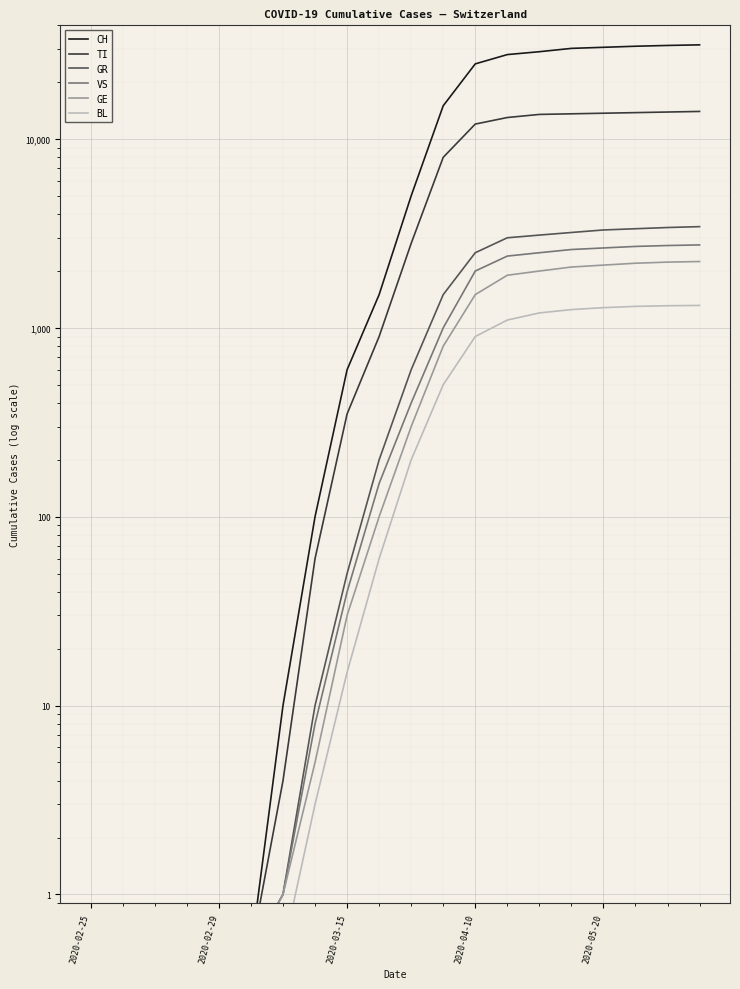

Reading left to right, list all the values displayed in this chart.

CH: 0.5	0.5	0.5	0.5	0.5	0.5	10.0	100.0	600.0	1500.0	5000.0	15000.0	25000.0	28000.0	29000.0	30200.0	30600.0	31000.0	31300.0	31528.0
TI: 0.5	0.5	0.5	0.5	0.5	0.5	4.0	60.0	350.0	900.0	2800.0	8000.0	12000.0	13000.0	13500.0	13600.0	13700.0	13800.0	13900.0	14000.0
GR: 0.5	0.5	0.5	0.5	0.5	0.5	1.0	10.0	50.0	200.0	600.0	1500.0	2500.0	3000.0	3100.0	3200.0	3300.0	3350.0	3400.0	3437.0
VS: 0.5	0.5	0.5	0.5	0.5	0.5	1.0	8.0	40.0	150.0	400.0	1000.0	2000.0	2400.0	2500.0	2600.0	2650.0	2700.0	2730.0	2750.0
GE: 0.5	0.5	0.5	0.5	0.5	0.5	1.0	5.0	30.0	100.0	300.0	800.0	1500.0	1900.0	2000.0	2100.0	2150.0	2200.0	2230.0	2246.0
BL: 0.5	0.5	0.5	0.5	0.5	0.5	0.5	3.0	15.0	60.0	200.0	500.0	900.0	1100.0	1200.0	1250.0	1280.0	1300.0	1310.0	1315.0